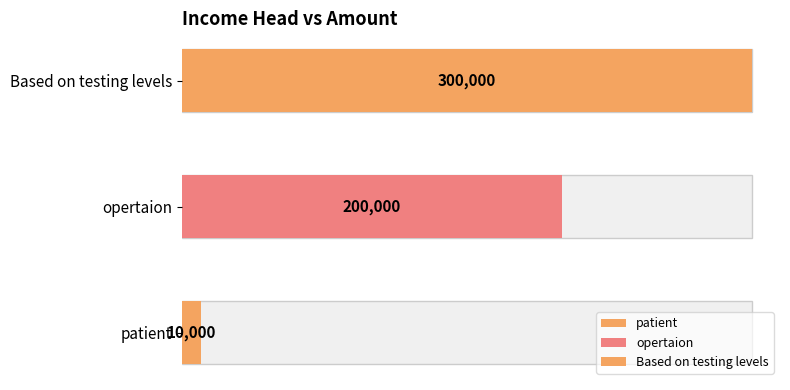

Reading left to right, extract all data points from this chart.

patient=10000	opertaion=200000	Based on testing levels=300000